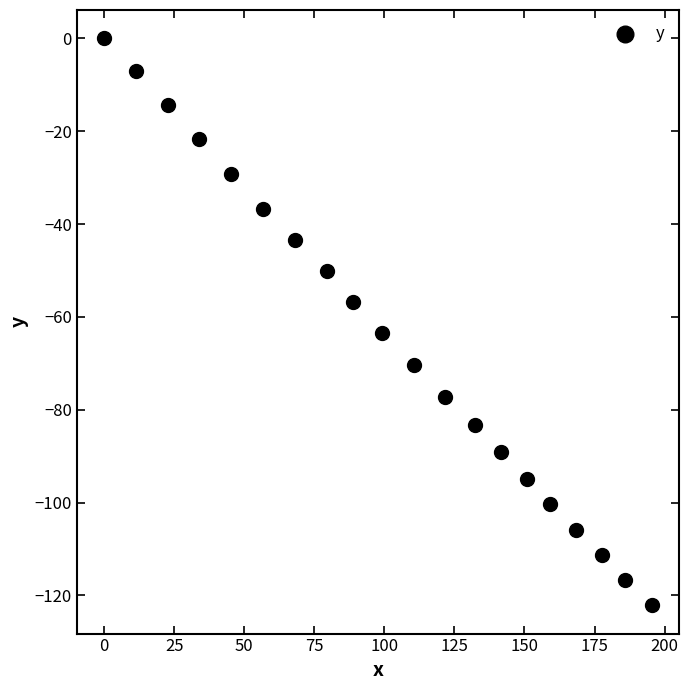

What Y value in the scatter plot is closest to -61?

-63.5